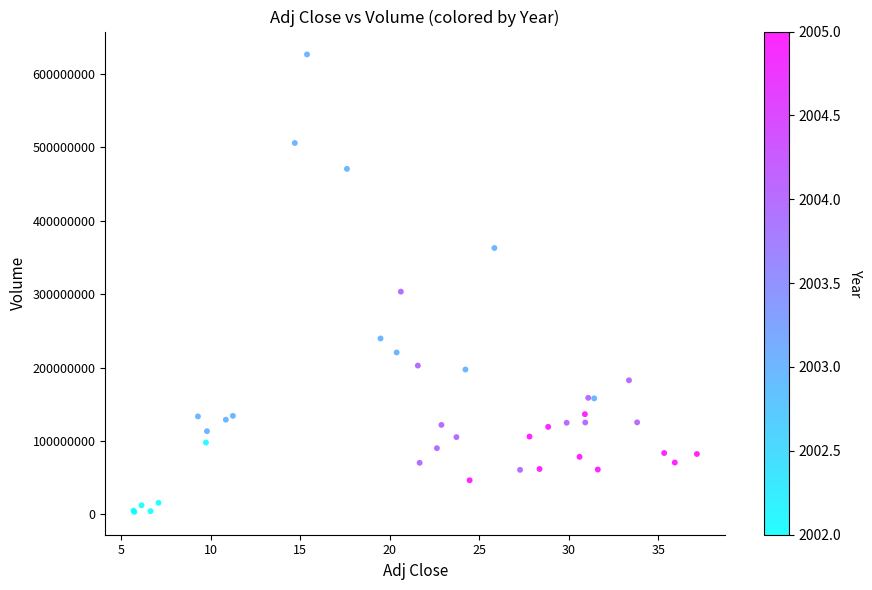

What Y value in the scatter plot is closest to 315025307?

303414515